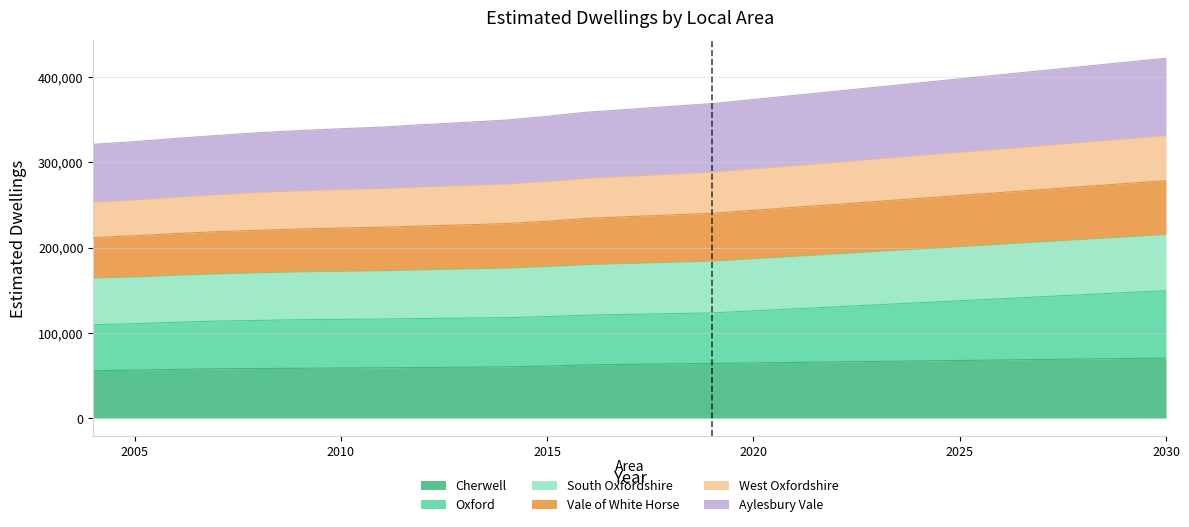

What is the maximum value for Cherwell?

70480